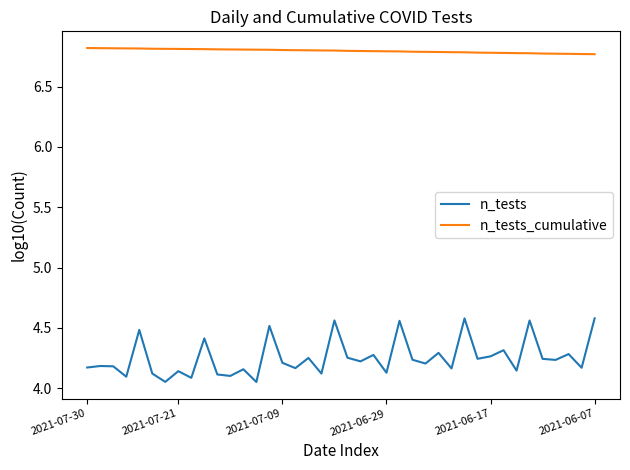

What is the difference between the maximum and minimum values in the n_tests series?

0.5